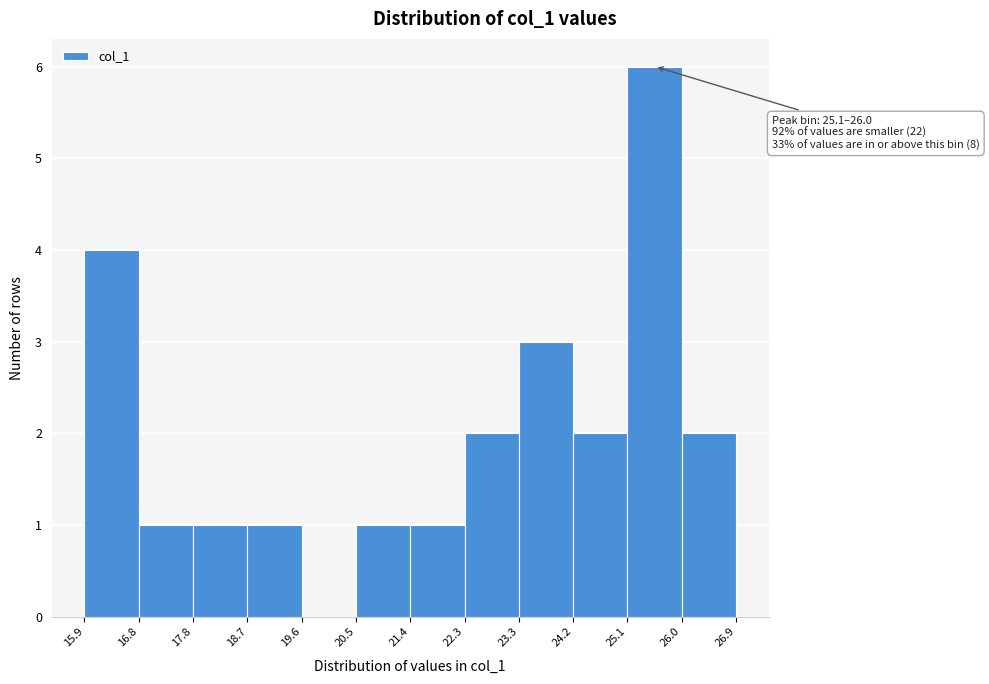

Which range on the x-axis has the tallest bar?

25.1 to 26.0